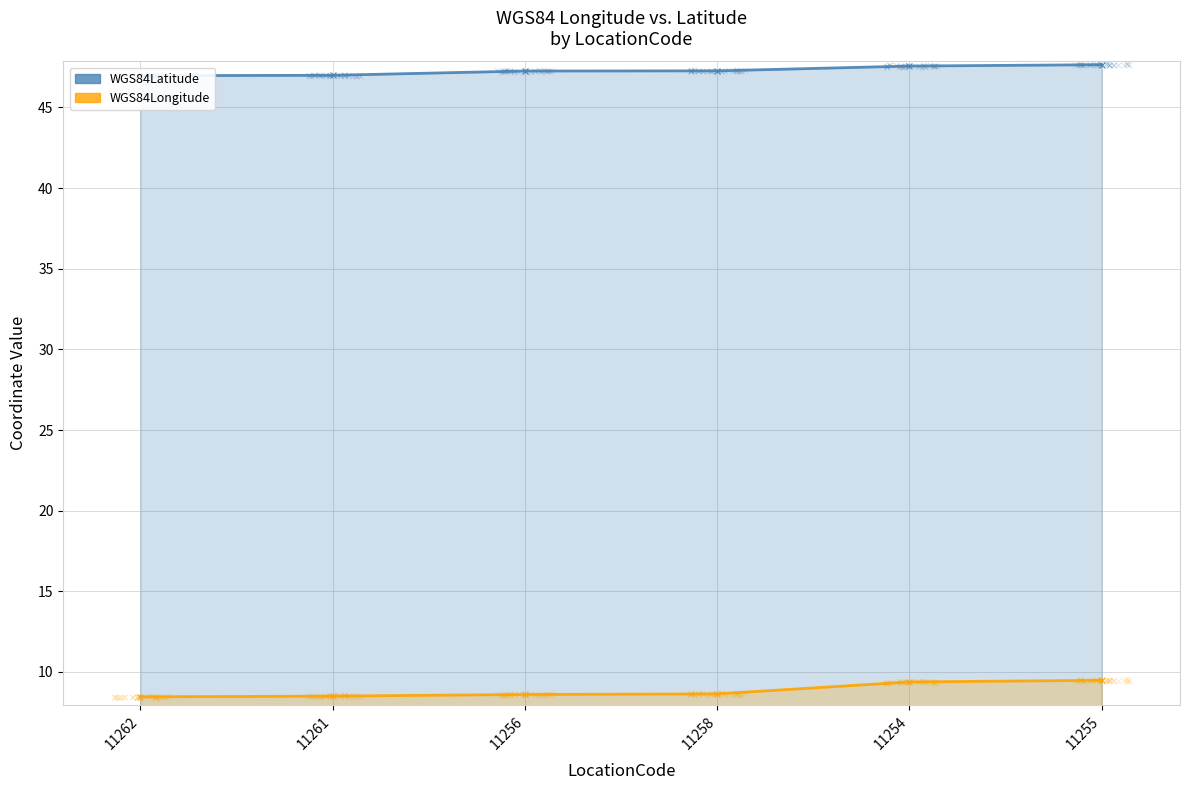

At how many categories does at least one series exceed 14?

6